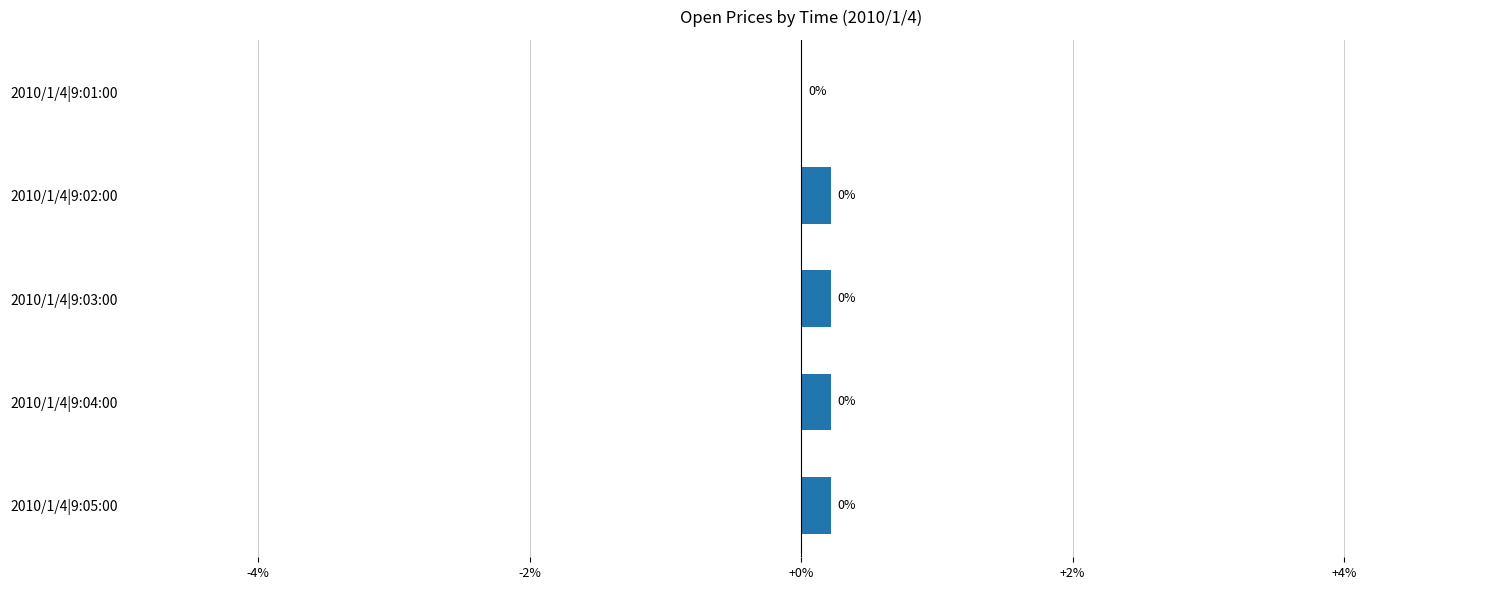

How many data points are above 0?

4